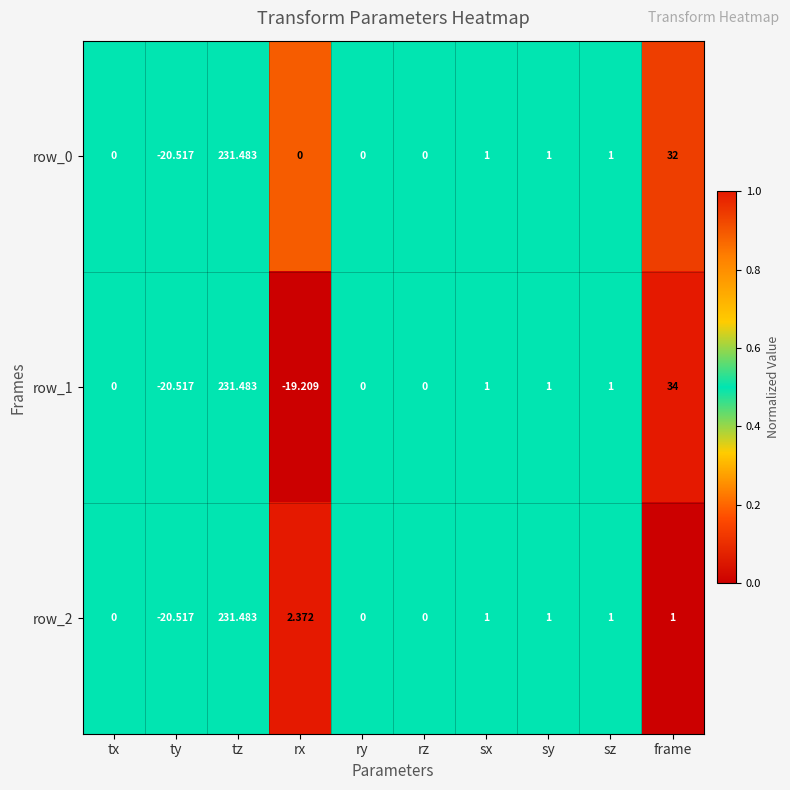

Is the value of row_2 at frame greater than the value of row_1 at ty?

Yes